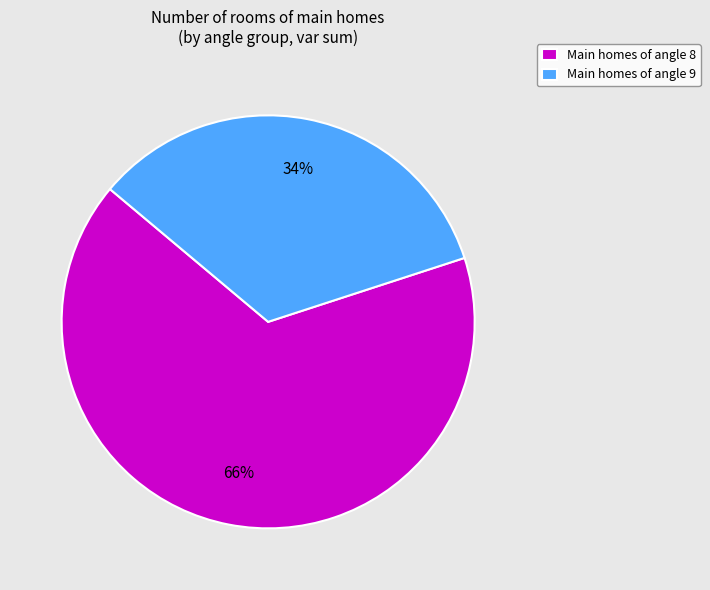

Count the number of slices in the pie.

2